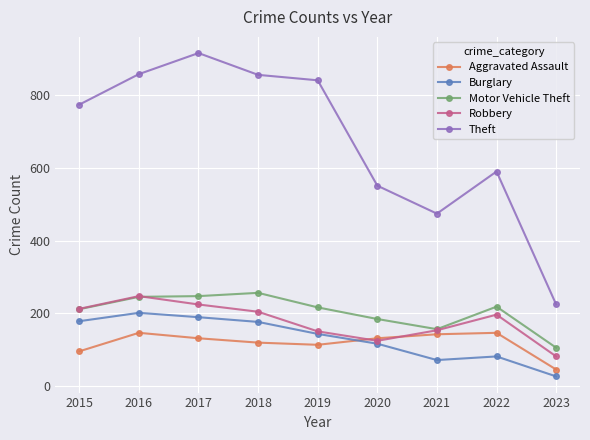

What is the smallest value displayed?

26